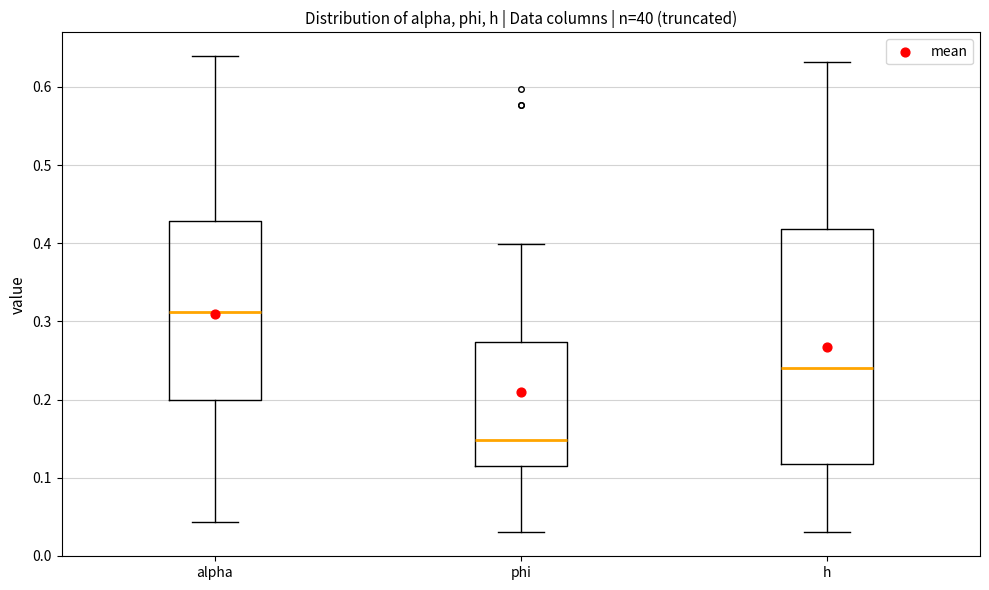

Which box has the highest median line?

alpha